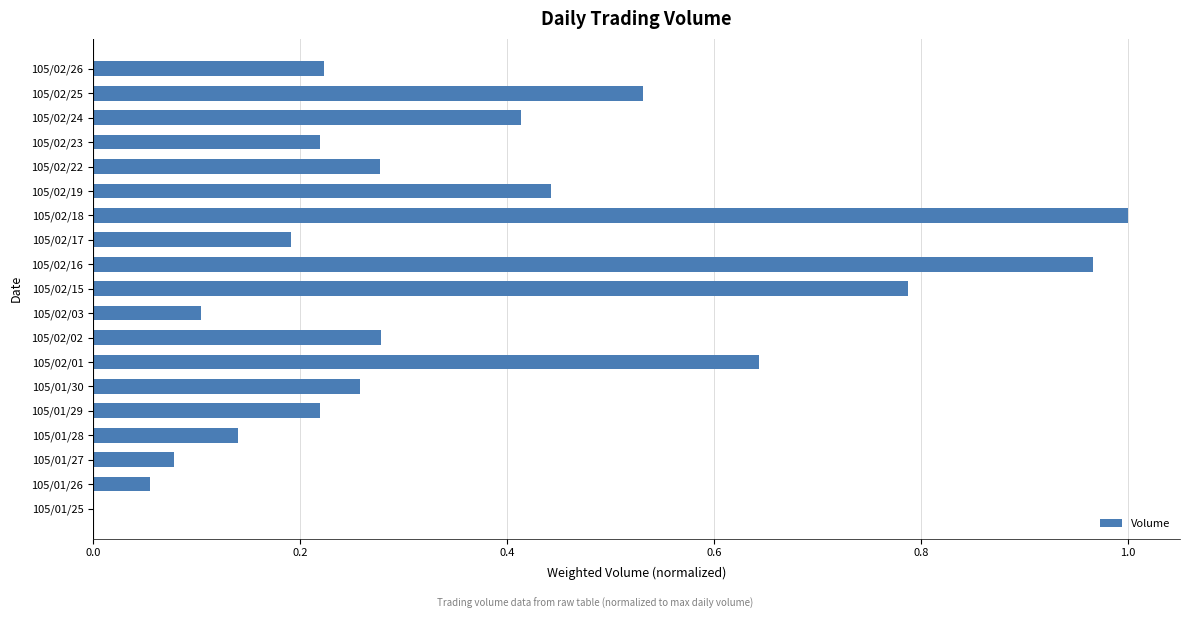

Between 105/02/26 and 105/01/27, which is larger?

105/02/26